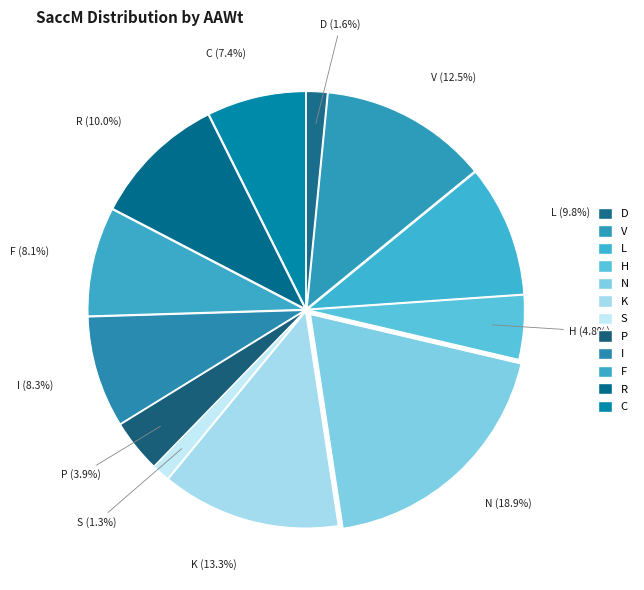

Approximately how many times larger is the value at C compared to N?

0.4